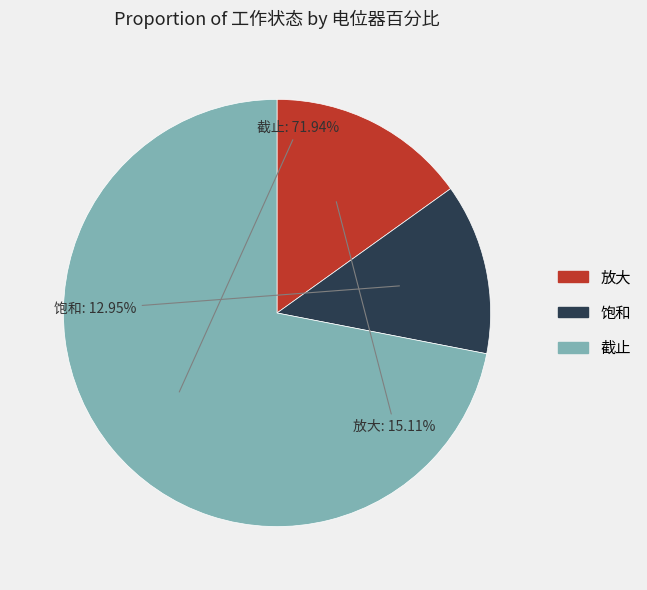

To the nearest percent, what is the combined percentage of 放大 and 饱和?

28%